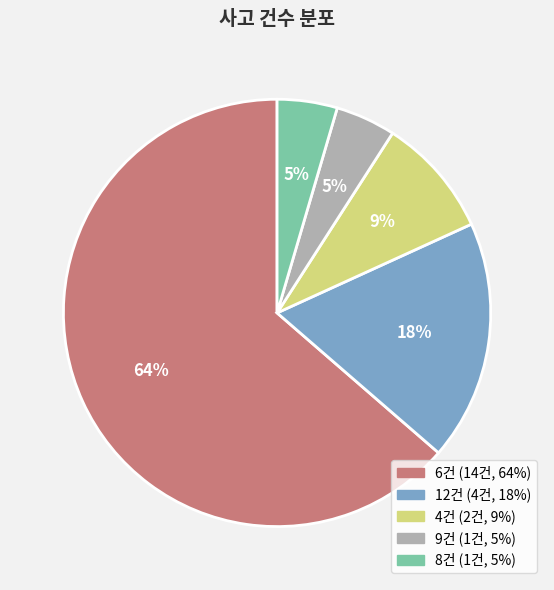

To the nearest percent, what is the average slice percentage?

20%